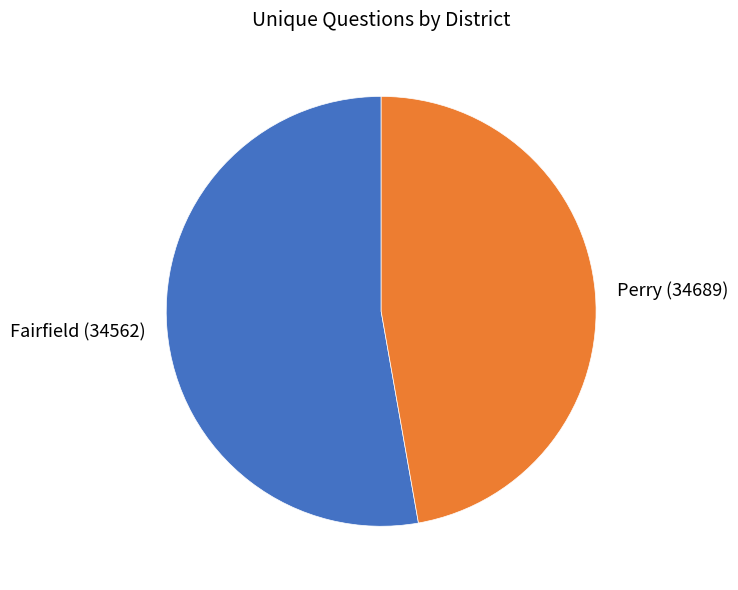

Count the number of slices in the pie.

2